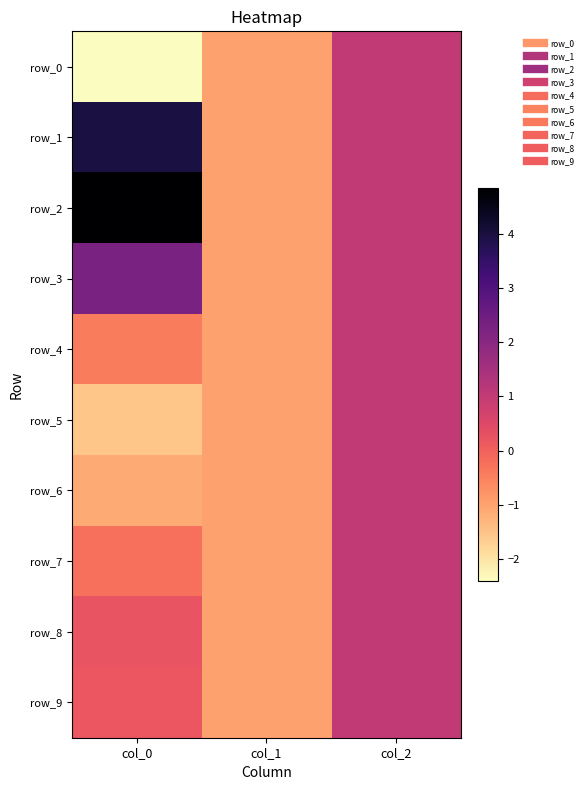

How many row_4 values are between -1 and 1?

3